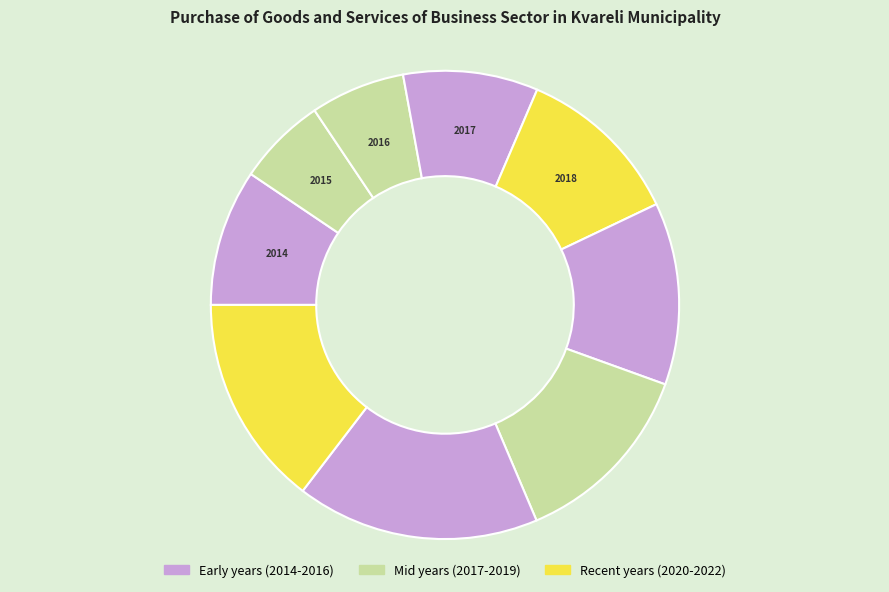

Count the number of slices in the pie.

9